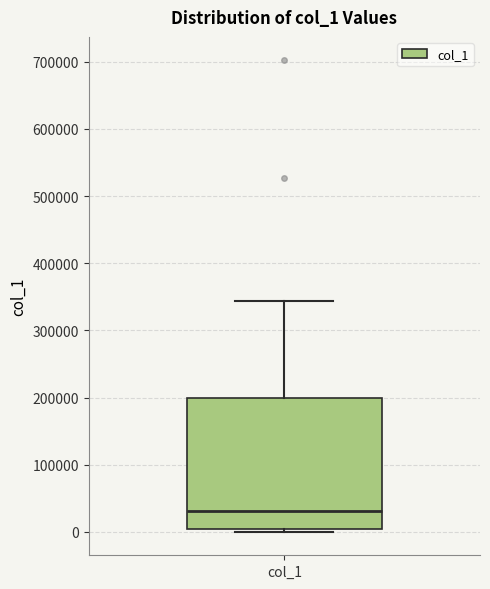

Where is the lower edge of the box for col_1 on the y-axis? The values are not printed on the chart, so give them approximately, as read against the axis.

0